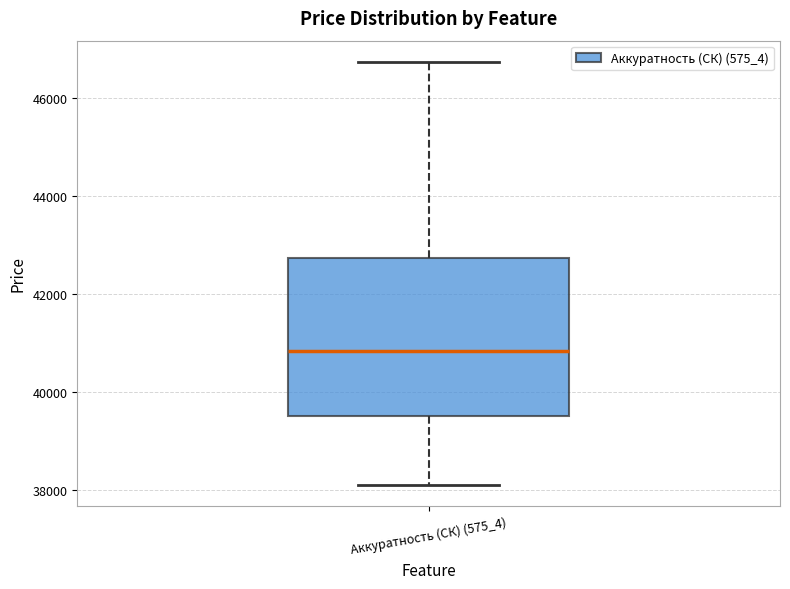

Where does the upper whisker of the box for Аккуратность (СК) (575_4) end on the y-axis? The values are not printed on the chart, so give them approximately, as read against the axis.

46800